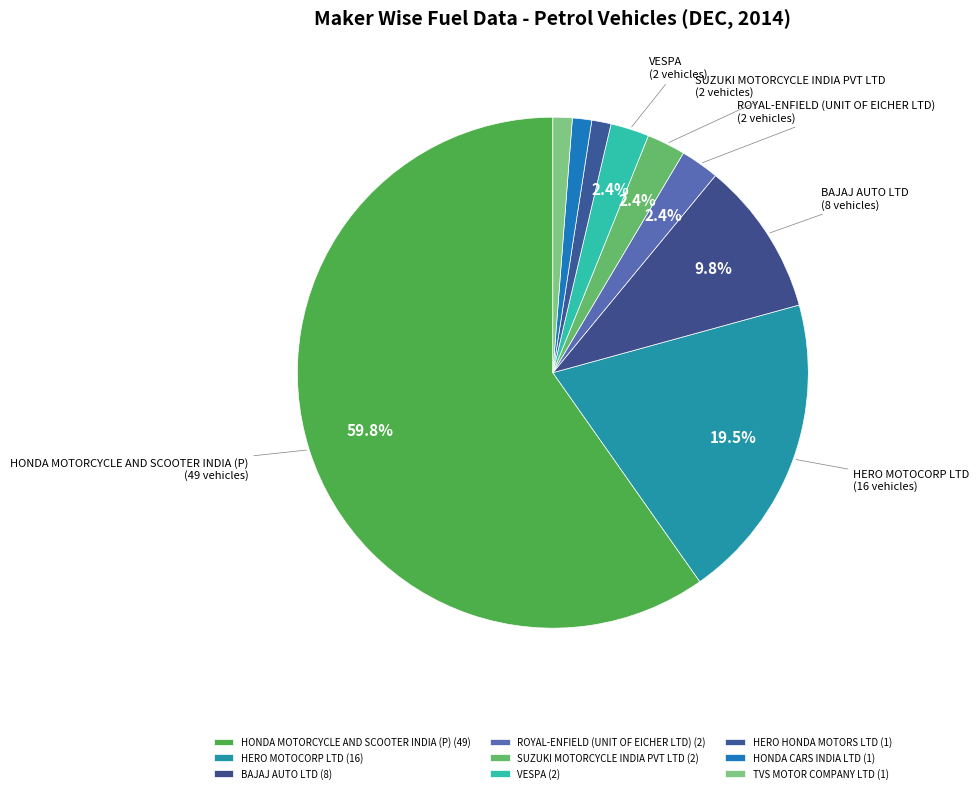

To the nearest percent, what is the difference between the largest and smallest slice percentages?

59%